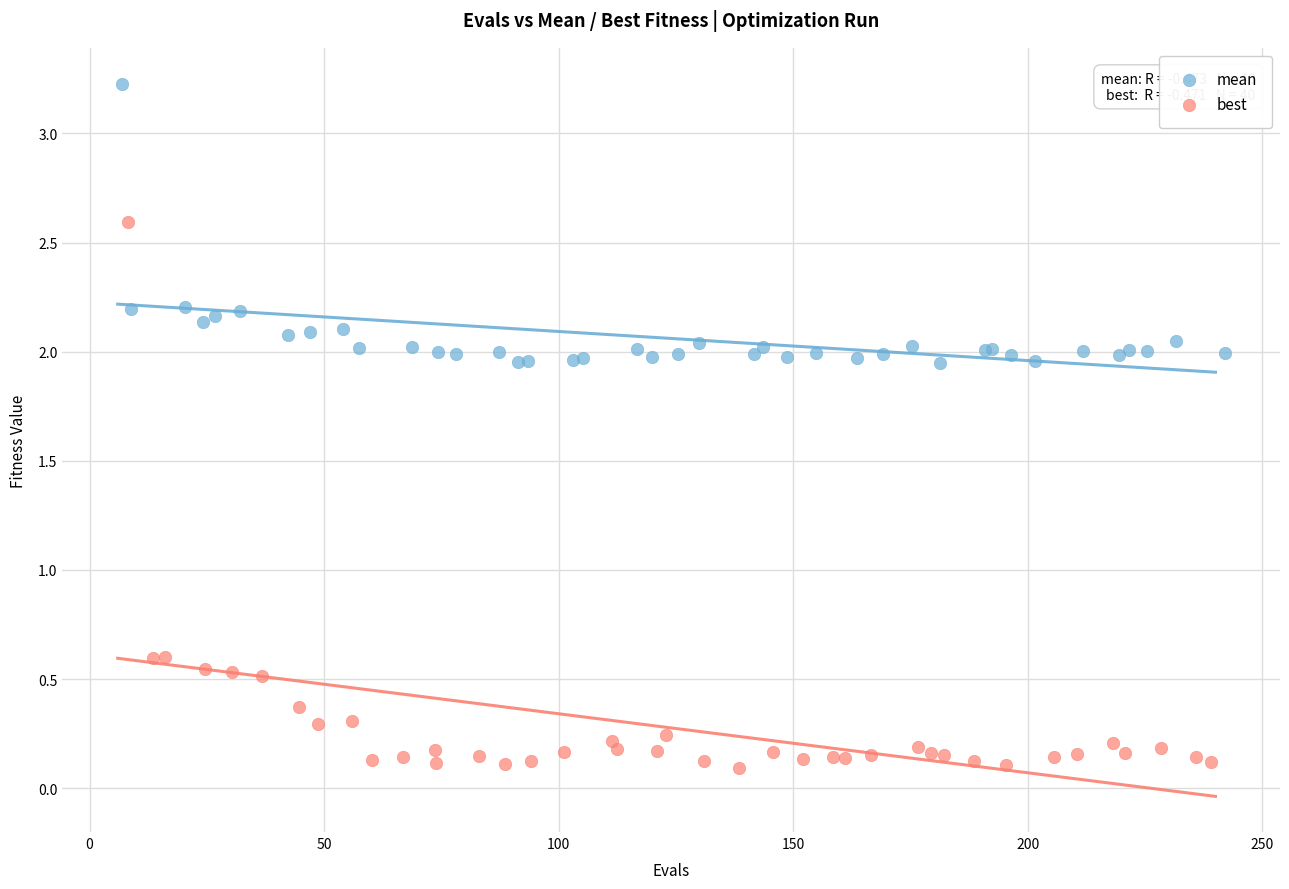

Which series reaches the minimum Y coordinate?

best